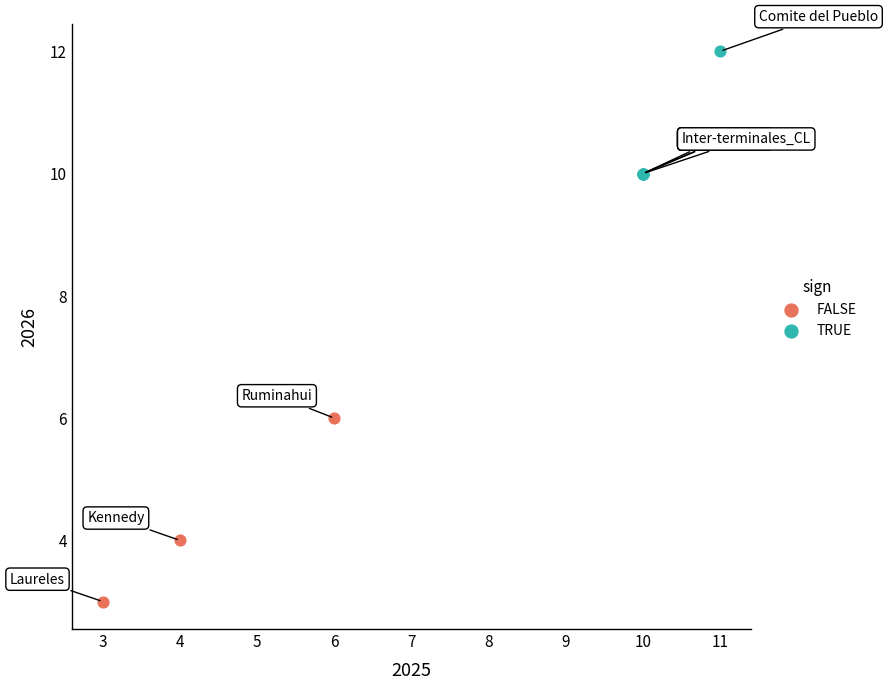

Which series has the largest Y range (max minus min)?

FALSE